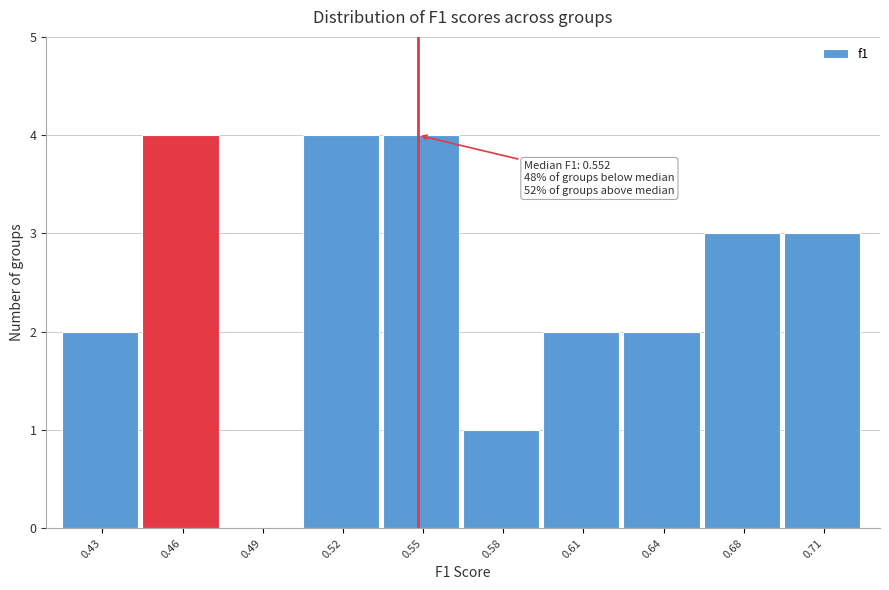

Reading right to left, transcribe all the data shown in this chart.

0.71=3	0.68=3	0.64=2	0.61=2	0.58=1	0.55=4	0.52=4	0.49=0	0.46=4	0.43=2